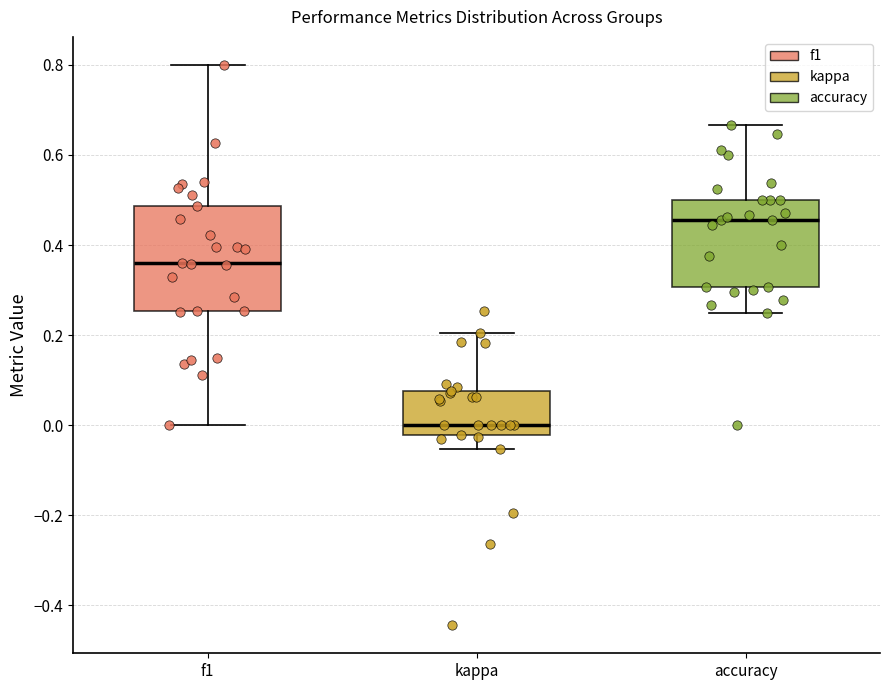

Reading left to right, read every box against the y-axis: the position of its median line, the range the box covers, and the ends of its whiskers. The values are not printed on the chart, so give them approximately, as read against the axis.

f1: median 0.36, box 0.26 to 0.48, whiskers 0.00 to 0.80
kappa: median 0.00, box -0.02 to 0.08, whiskers -0.06 to 0.20
accuracy: median 0.46, box 0.30 to 0.50, whiskers 0.26 to 0.66